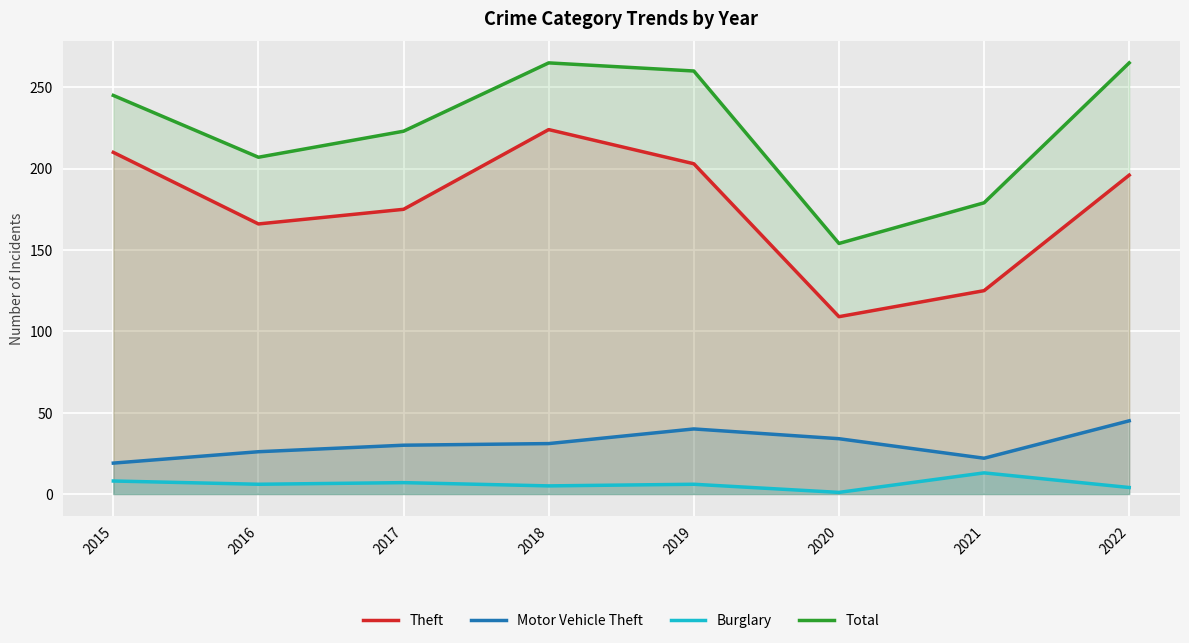

In Theft, how many points are lower than both neighbors (excluding endpoints)?

2